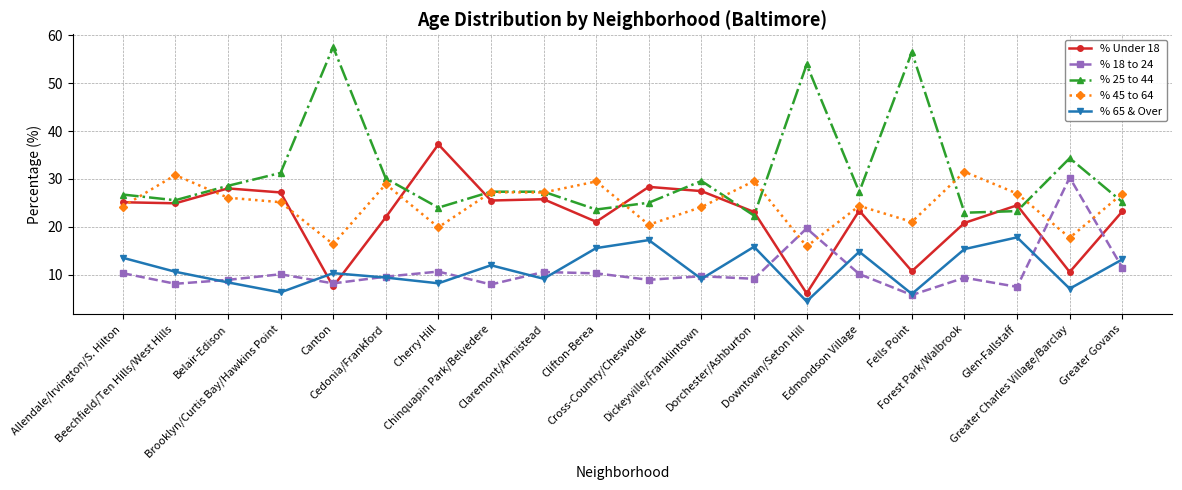

After their last crossing, which series has the higher values: % 25 to 44 or % Under 18?

% 25 to 44